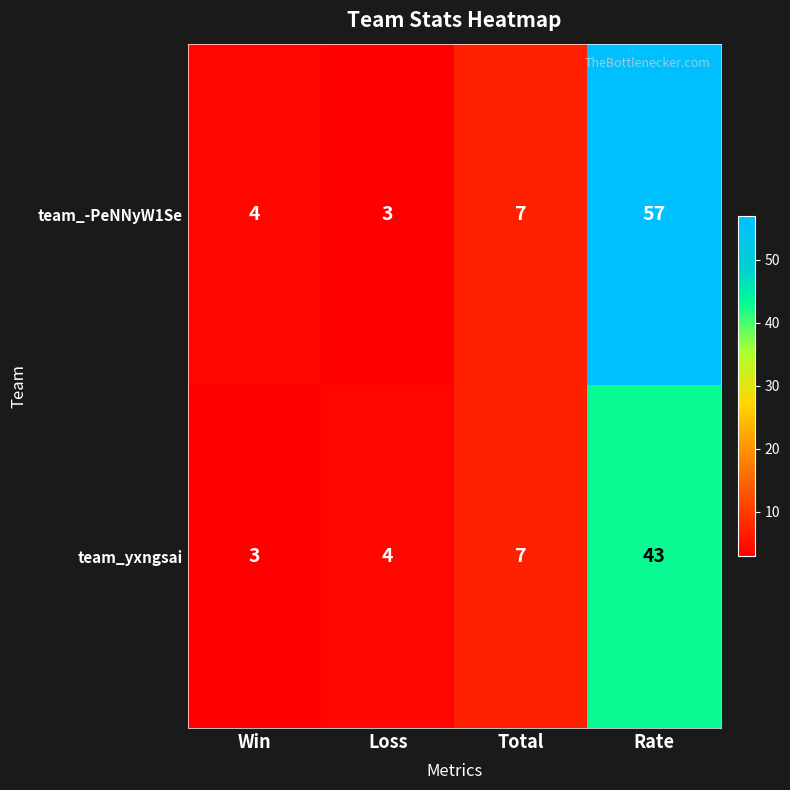

Which series has the widest spread of values?

team_-PeNNyW1Se